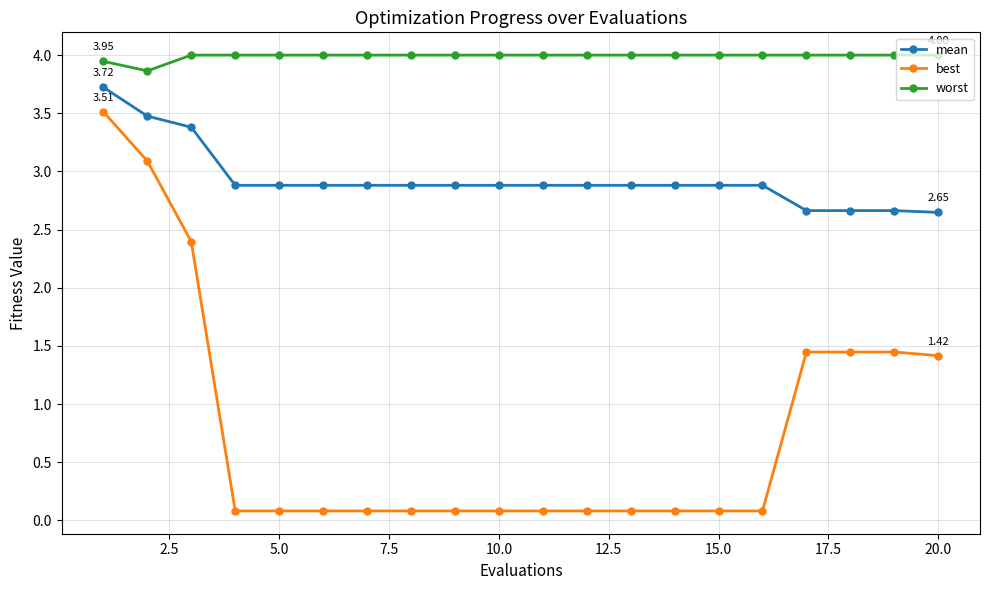

True or false: mean and worst intersect in this chart.

False